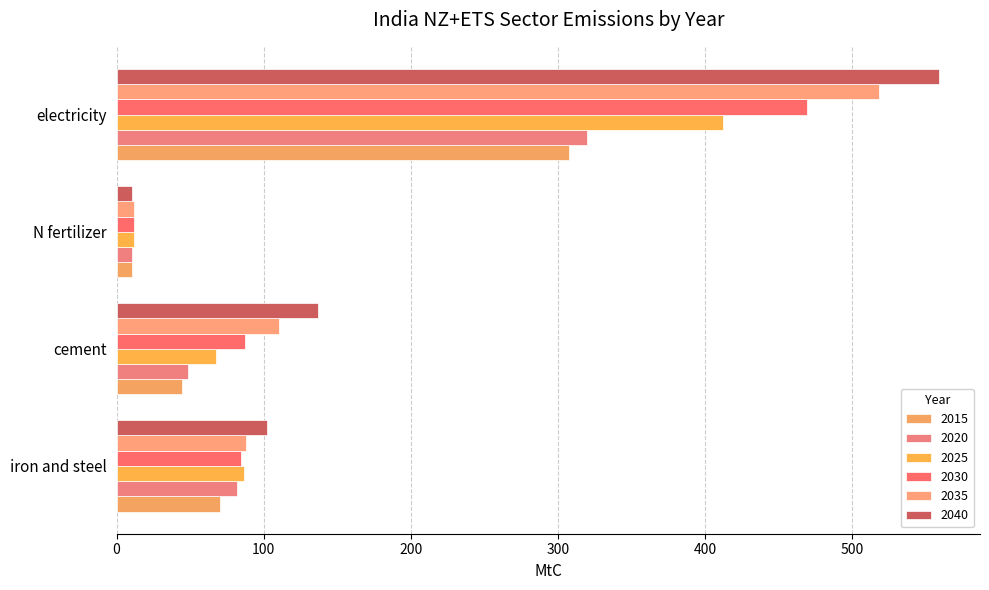

What is the label of the 3rd bar from the right?

cement